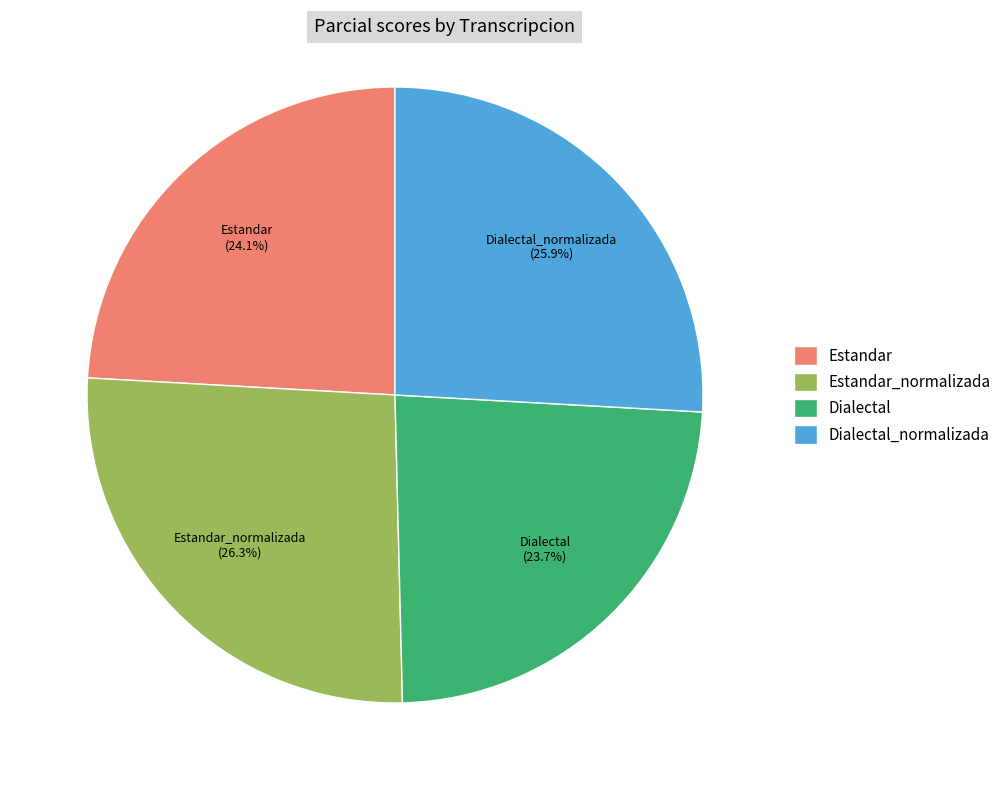

Count the number of slices in the pie.

4